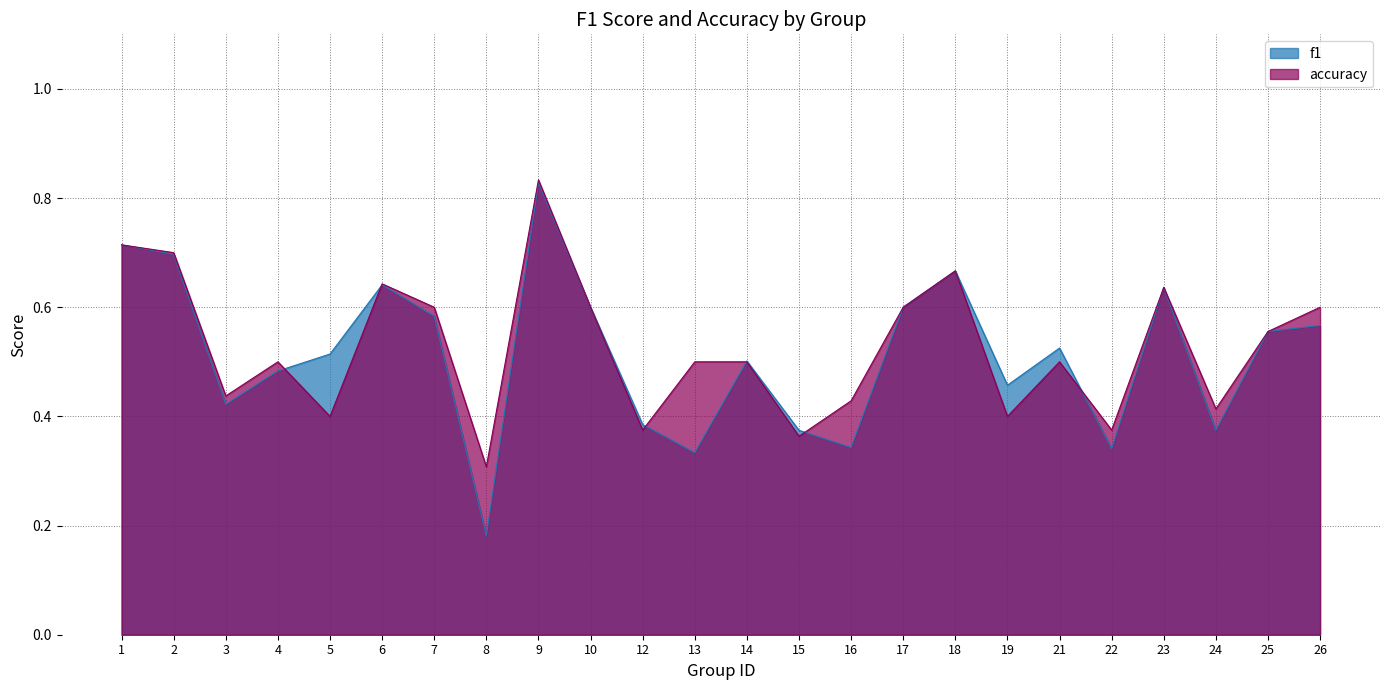

Is it true that f1 equals 0.6 at 6?

True